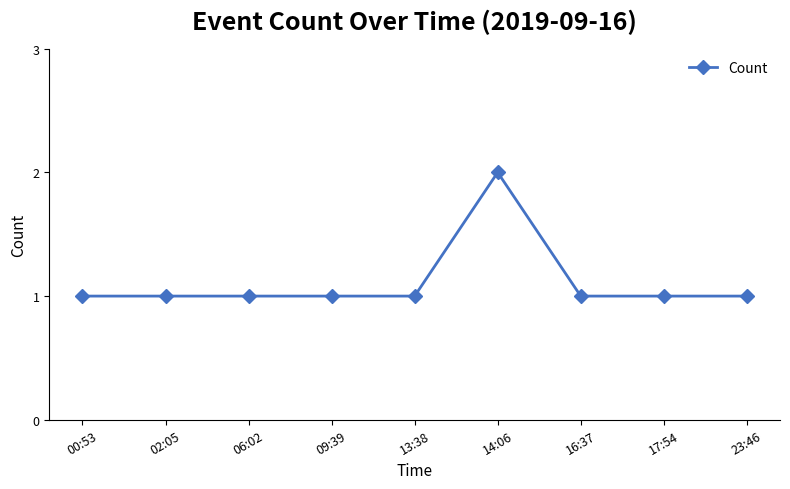

What is the label of the 9th point from the right?

00:53